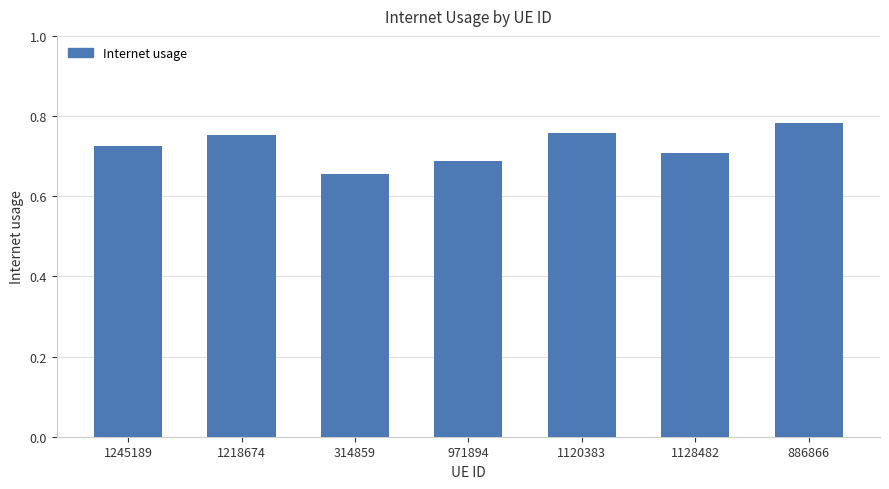

What is the sum of the values at 314859 and 1245189?

1.4